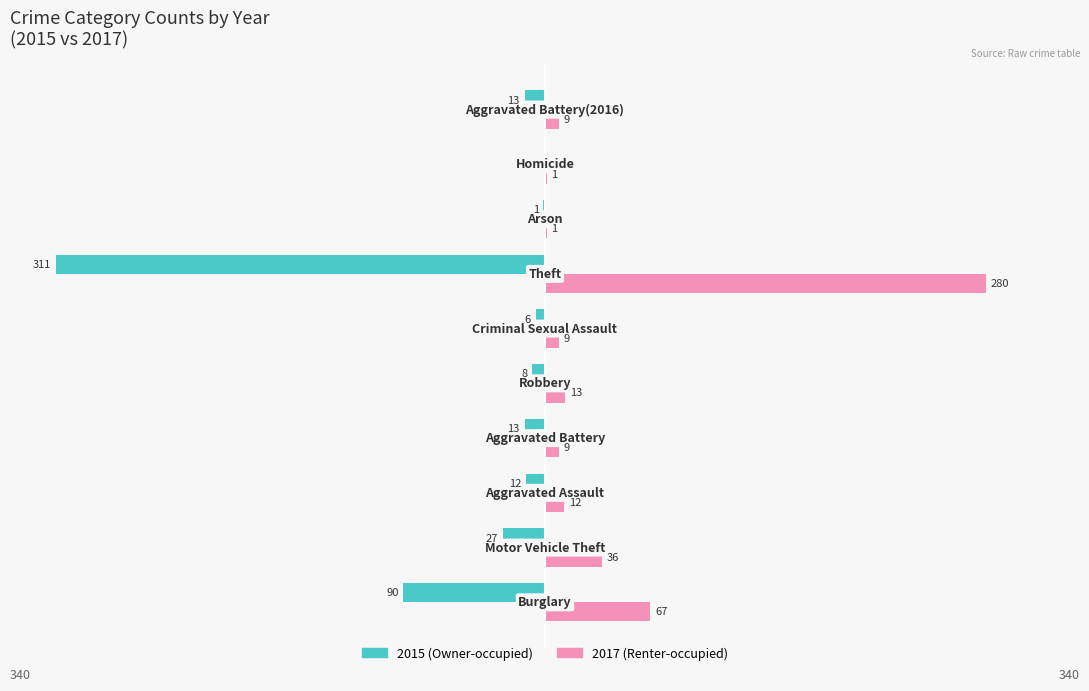

What is the sum of all 2017 (Renter-occupied) values?

437